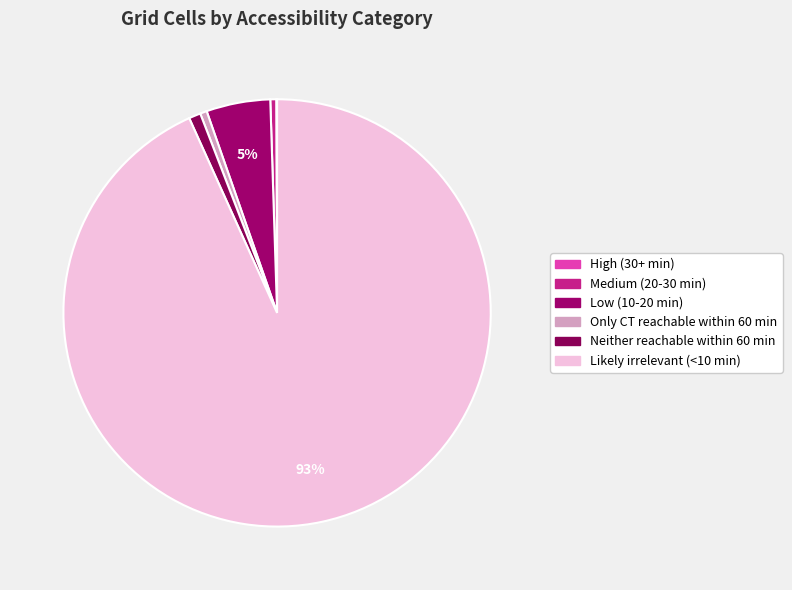

Is Medium (20-30 min) the majority of the pie?

No